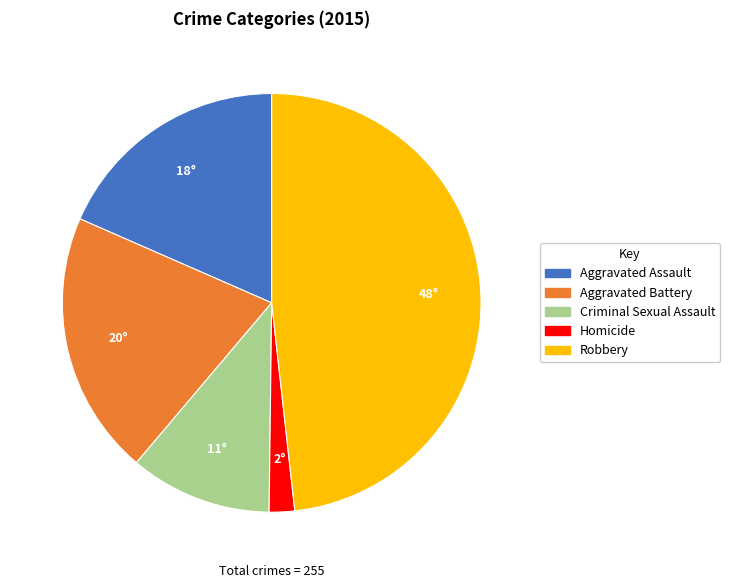

True or false: Robbery accounts for 48% of the total.

True